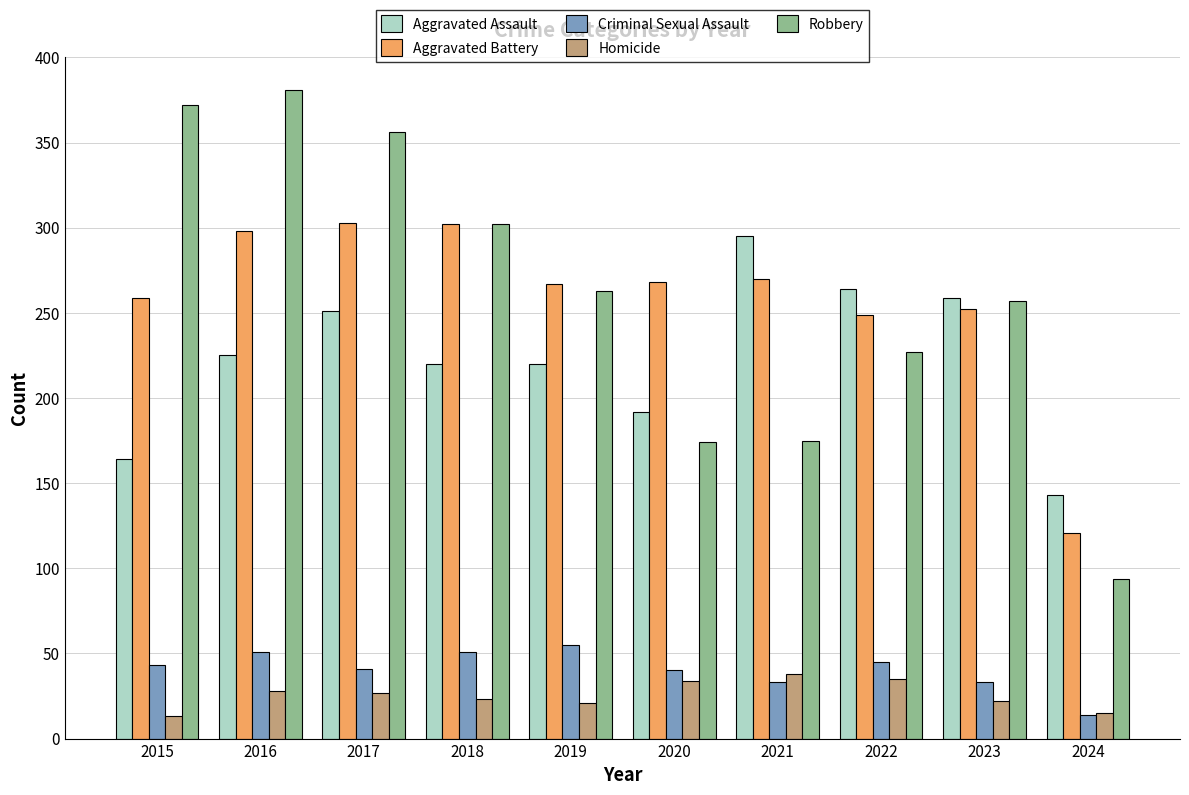

What are all the series names shown in the legend?

Aggravated Assault, Aggravated Battery, Criminal Sexual Assault, Homicide, Robbery